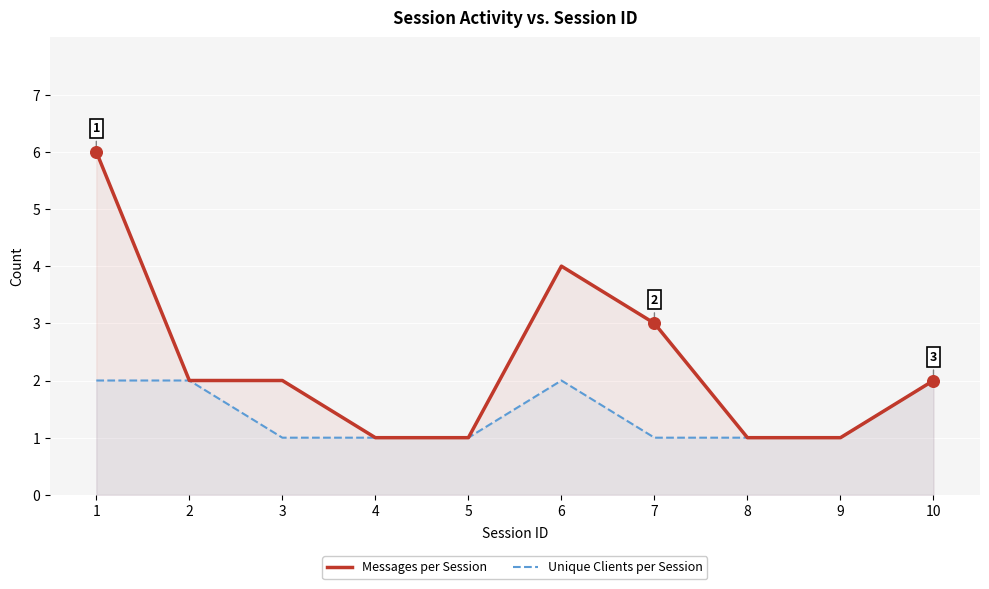

What are all the series names shown in the legend?

Messages per Session, Unique Clients per Session